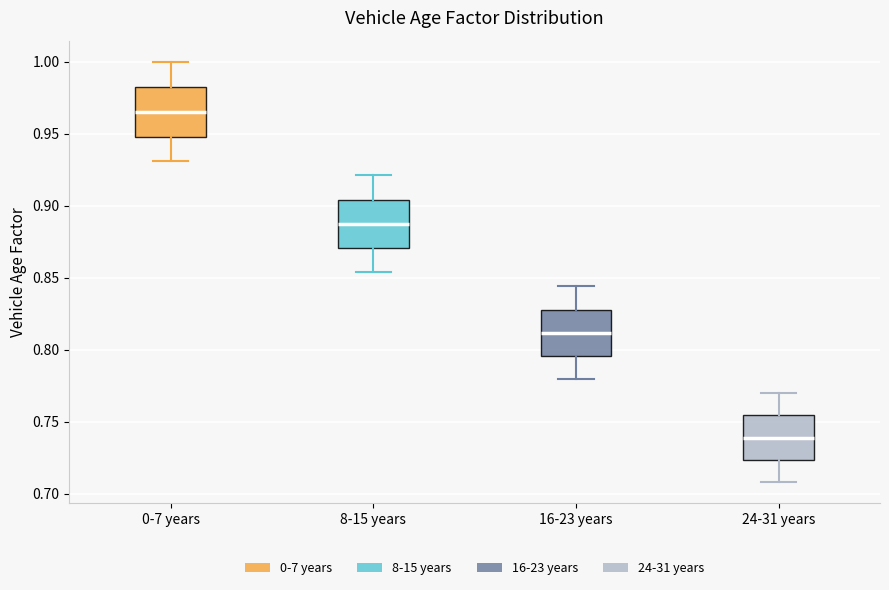

Which box has the lowest median line?

24-31 years